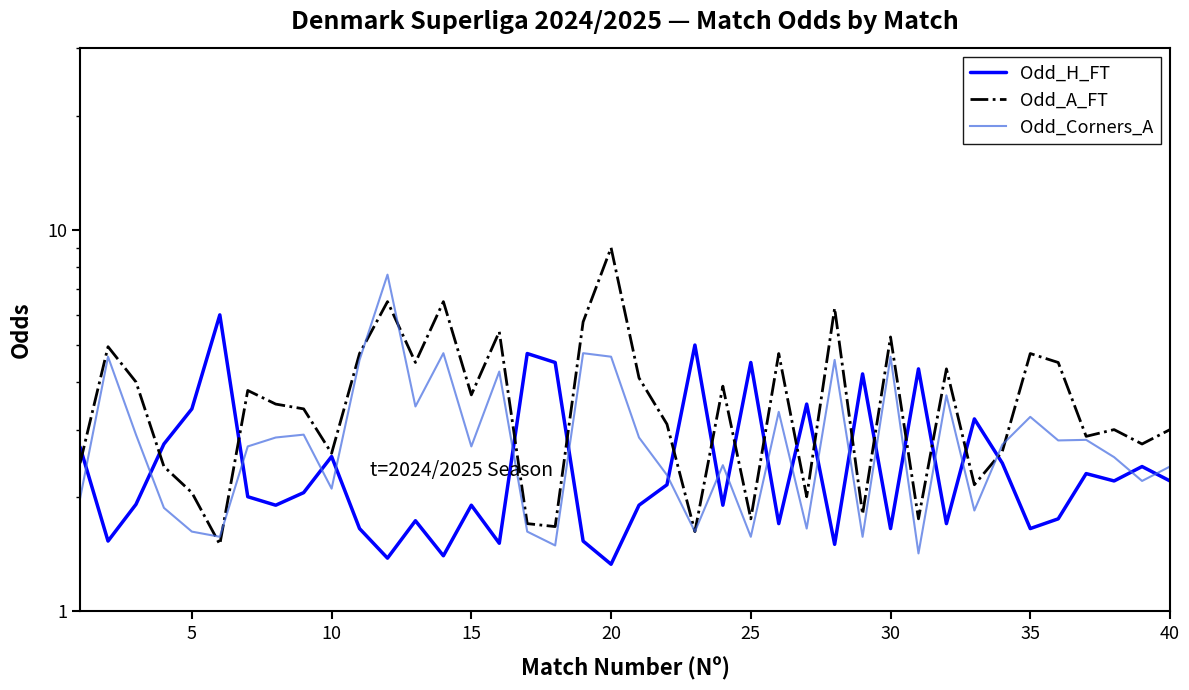

In Odd_A_FT, how many points are lower than both neighbors (excluding endpoints)?

13